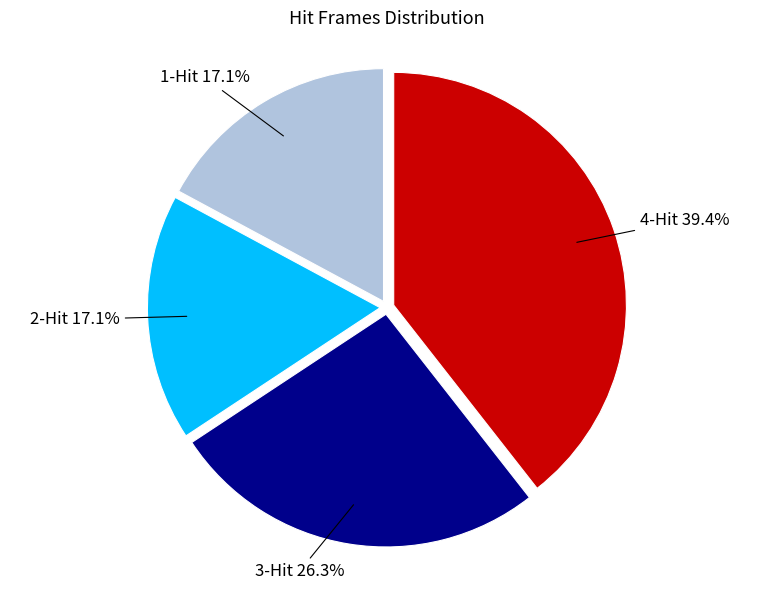

Does any single category account for the majority?

No